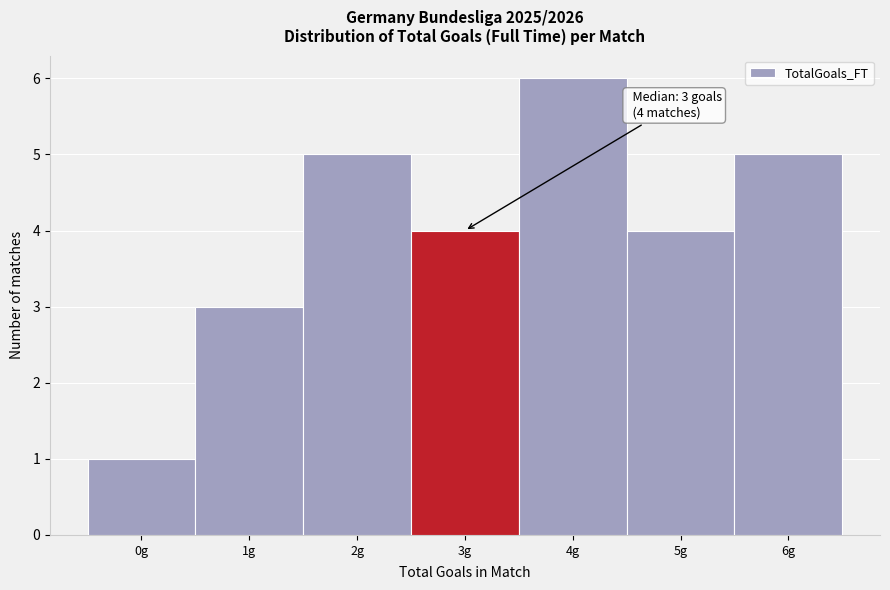

Over which range of the x-axis is the bar tallest?

3.5 to 4.5